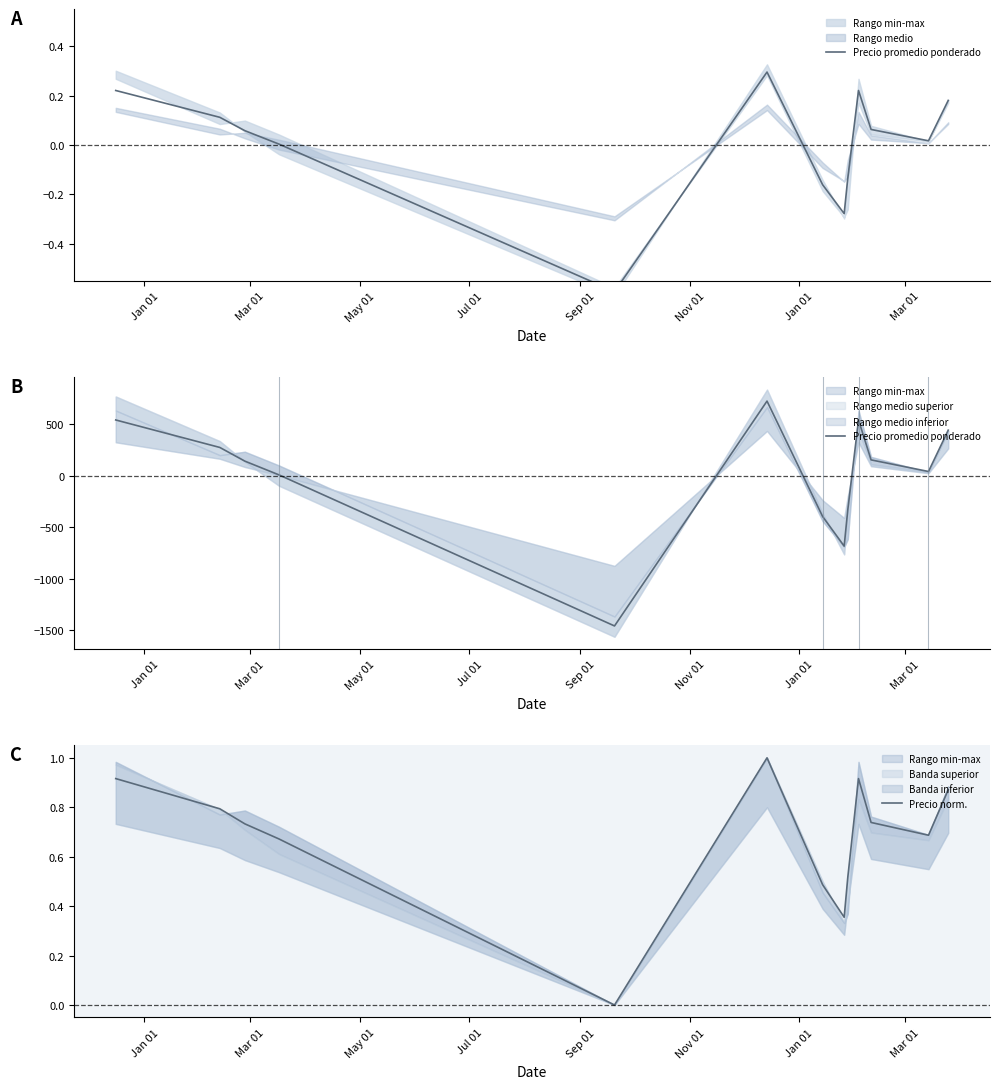

Which series has the largest range (max minus min)?

Precio promedio ponderado